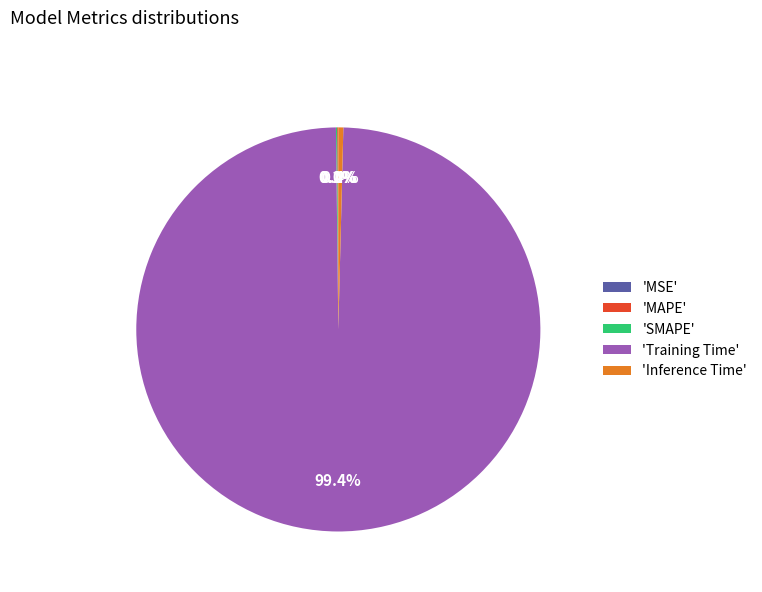

Which slice is the largest?

'Training Time'